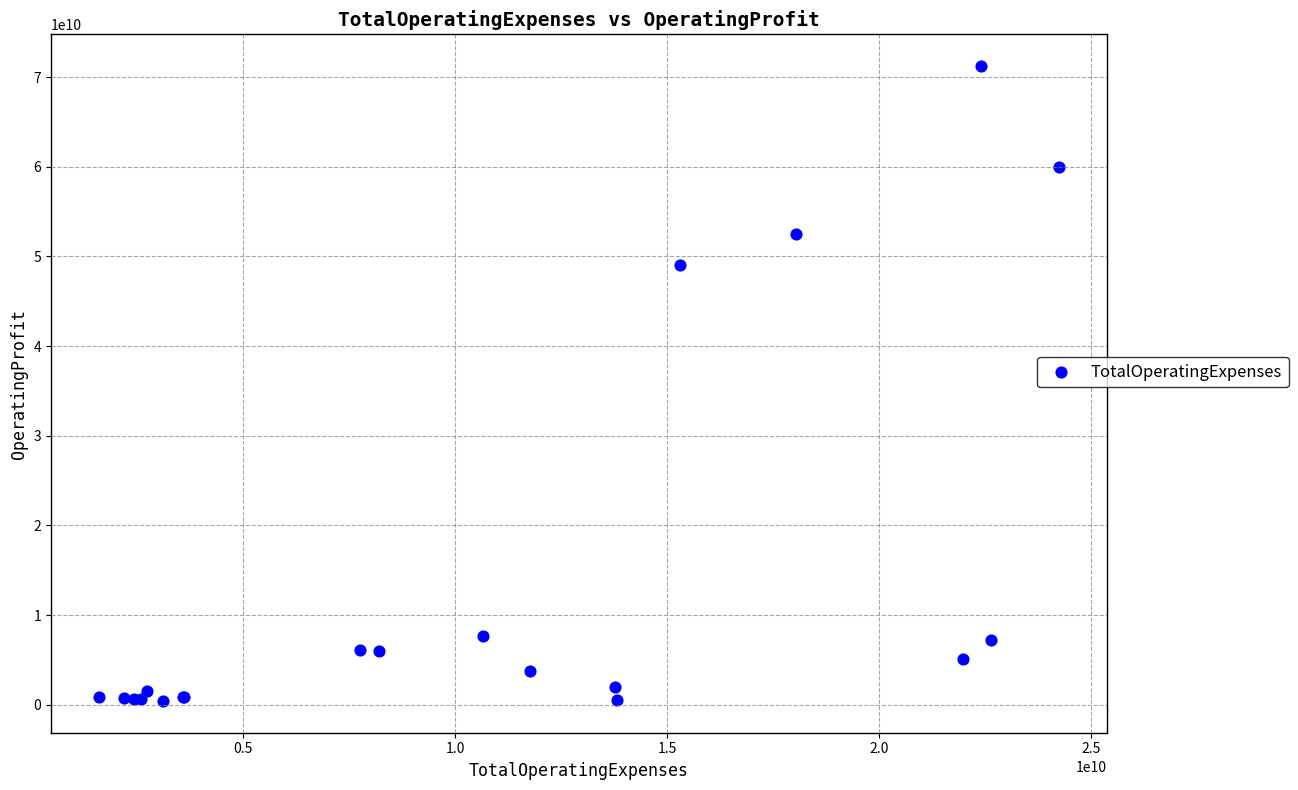

What Y value in the scatter plot is closest to 35826110000?

48999000000